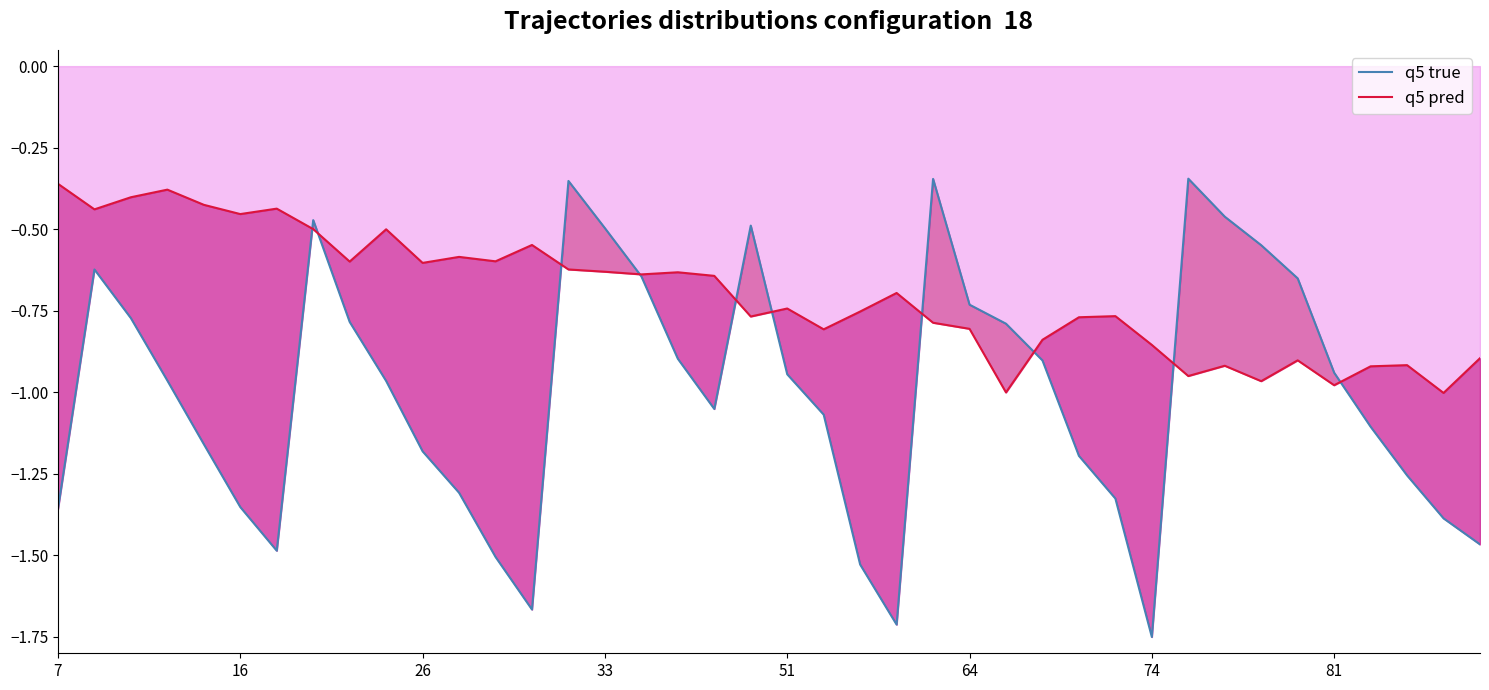

Which series has the largest range (max minus min)?

q5 true